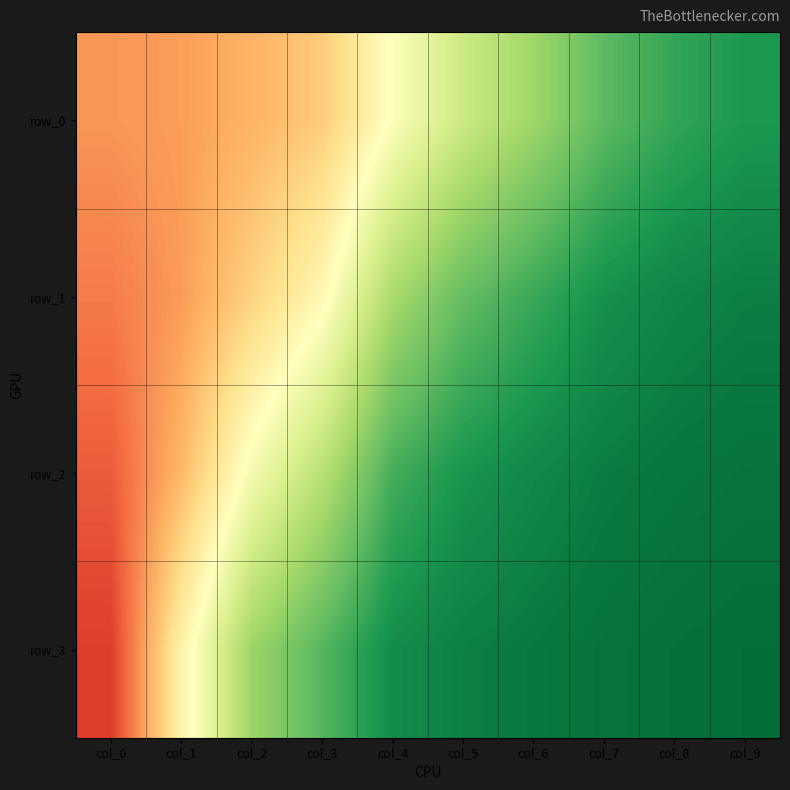

What is the difference between the row_0 values at col_8 and col_4?

0.4